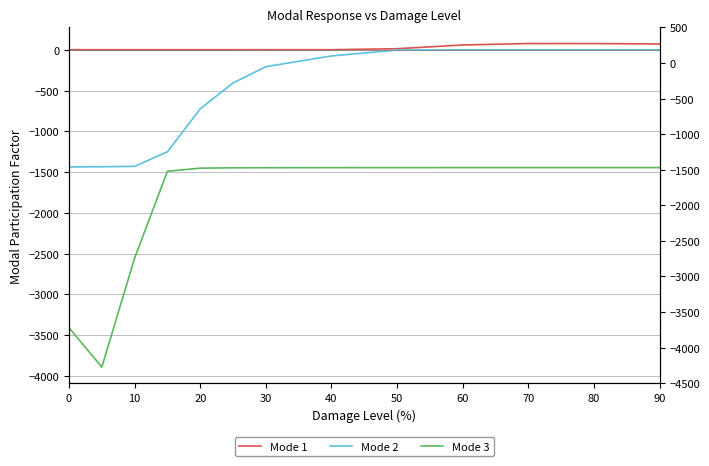

Does the chart display data point markers on the line(s)?

No